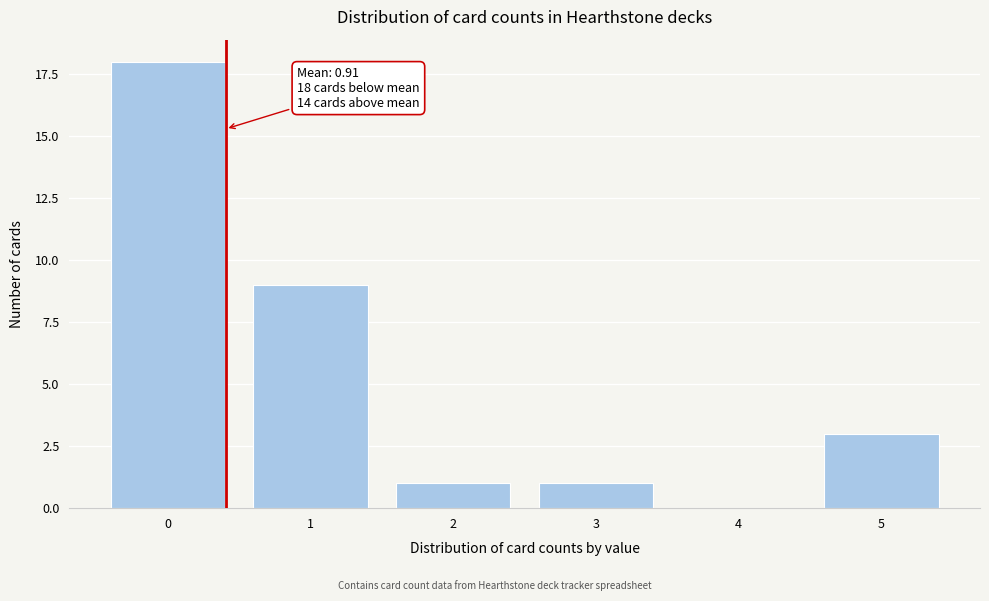

Reading right to left, list all the values displayed in this chart.

5=3	4=0	3=1	2=1	1=9	0=18